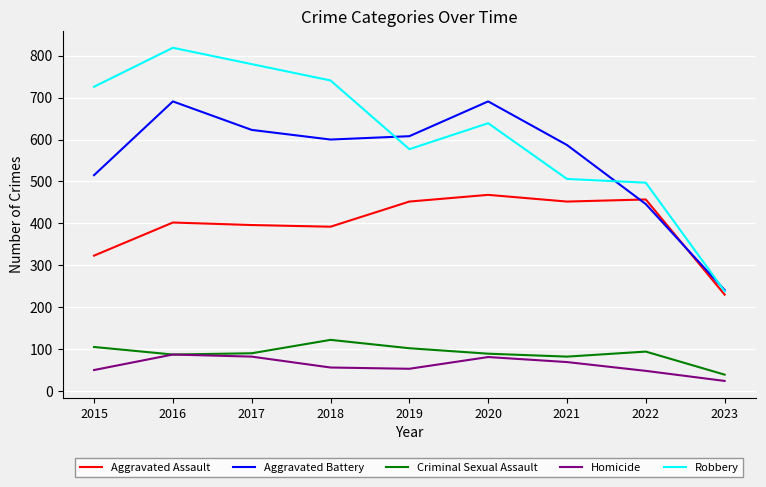

How many lines are shown in the chart?

5